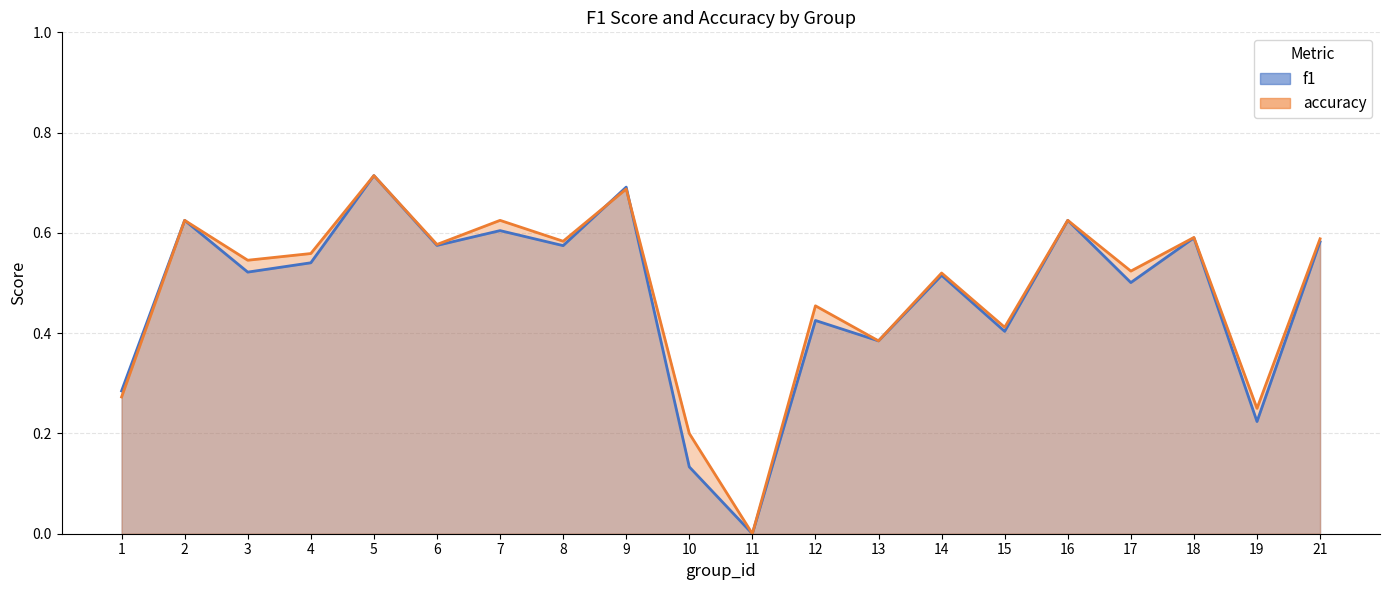

True or false: accuracy and f1 cross at least once.

True